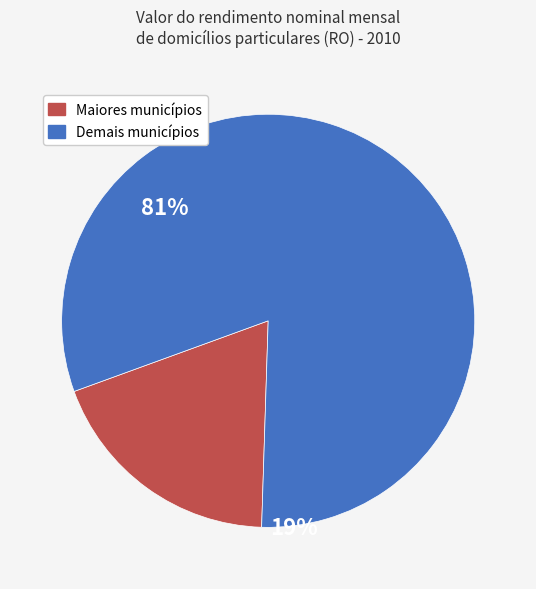

How many slices are in this pie chart?

2